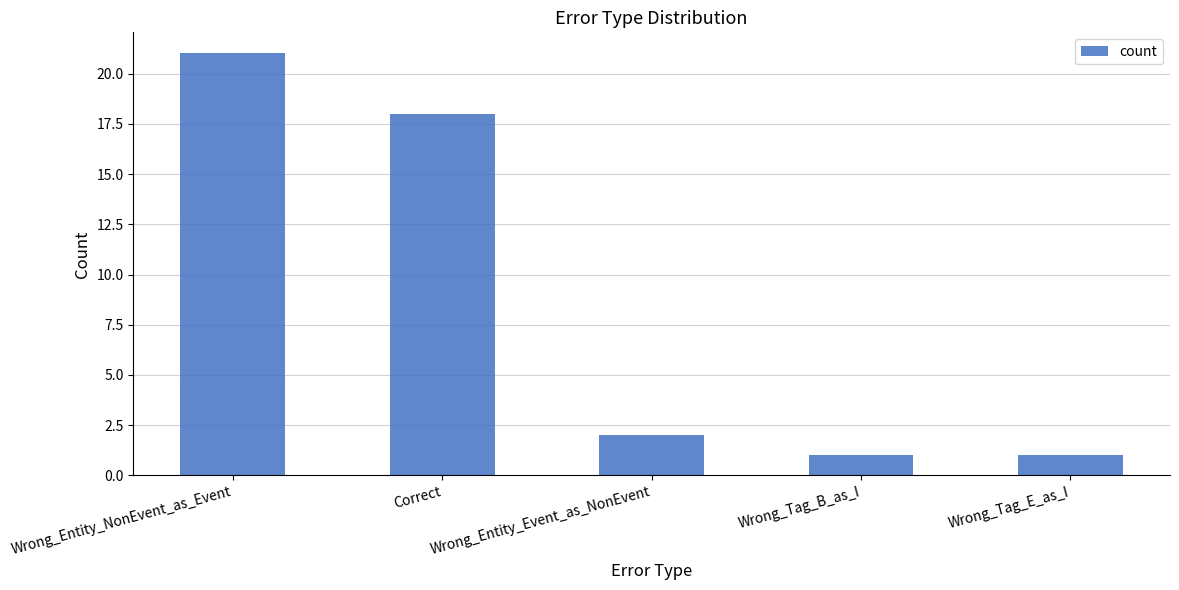

How many distinct data groups are displayed?

1